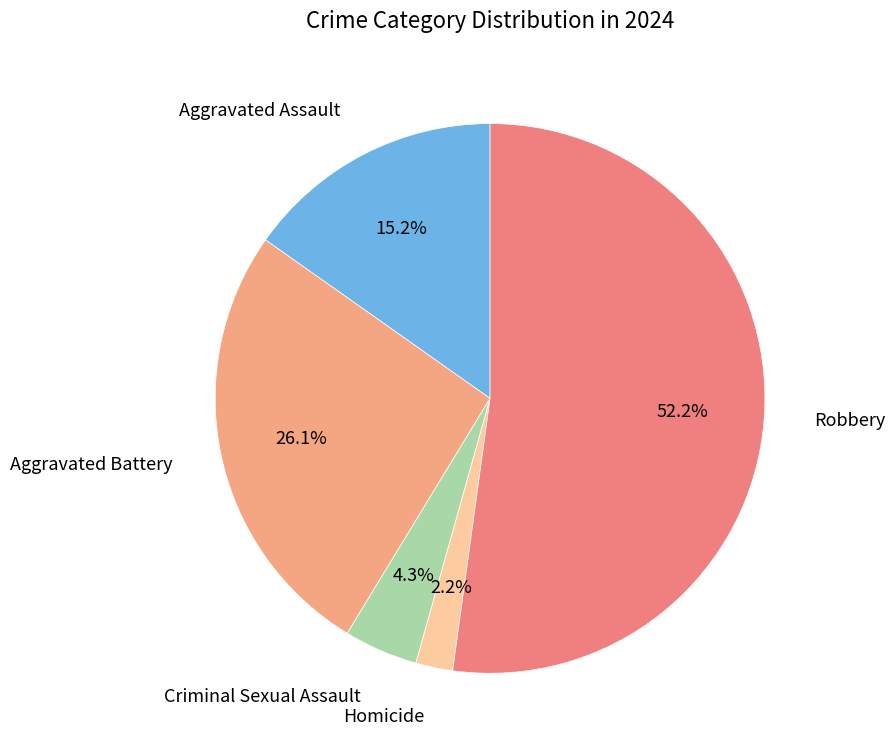

Which slice is the smallest?

Homicide